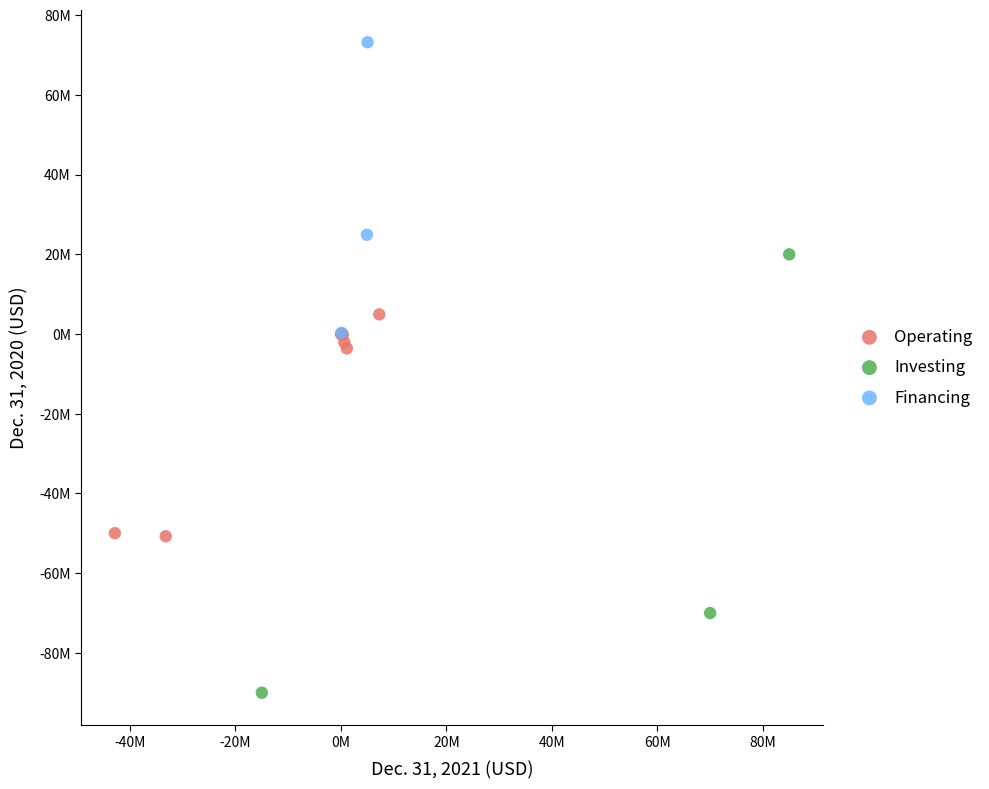

Which series has the widest spread of Y values?

Investing